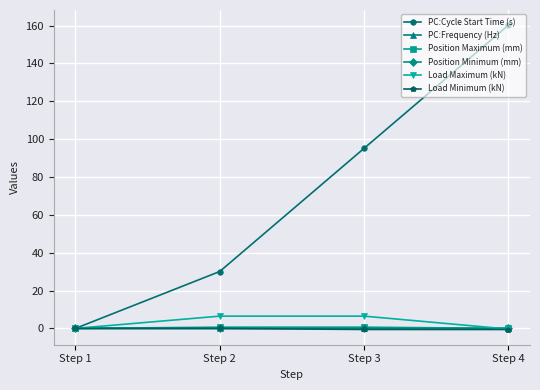

Rank the categories by PC:Cycle Start Time (s) value from lowest to highest.

Step 1, Step 2, Step 3, Step 4